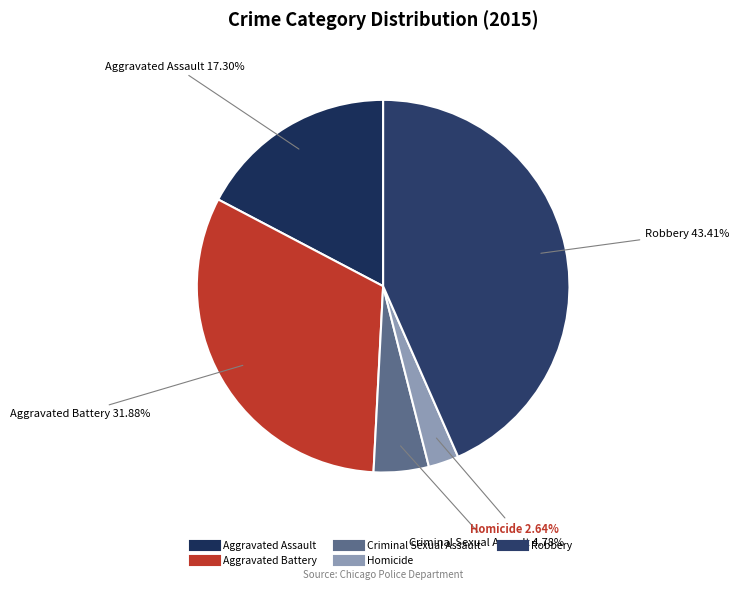

What is the ratio of the value at Aggravated Battery to the value at Aggravated Assault?

1.8